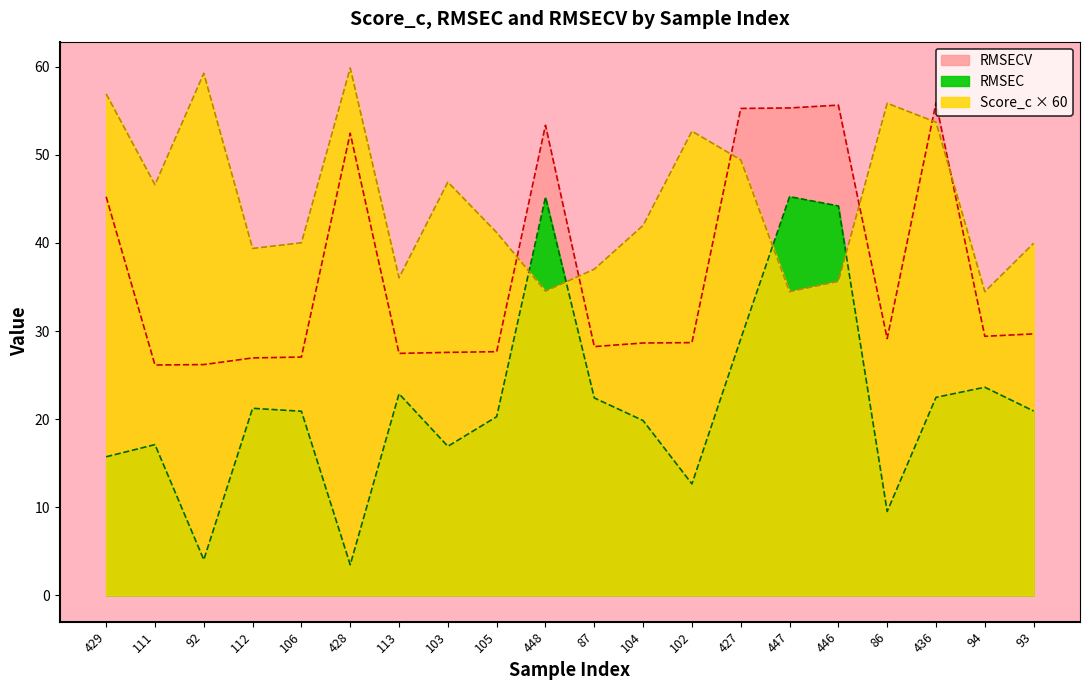

The RMSECV series shows 26.2 at 92. True or false?

True